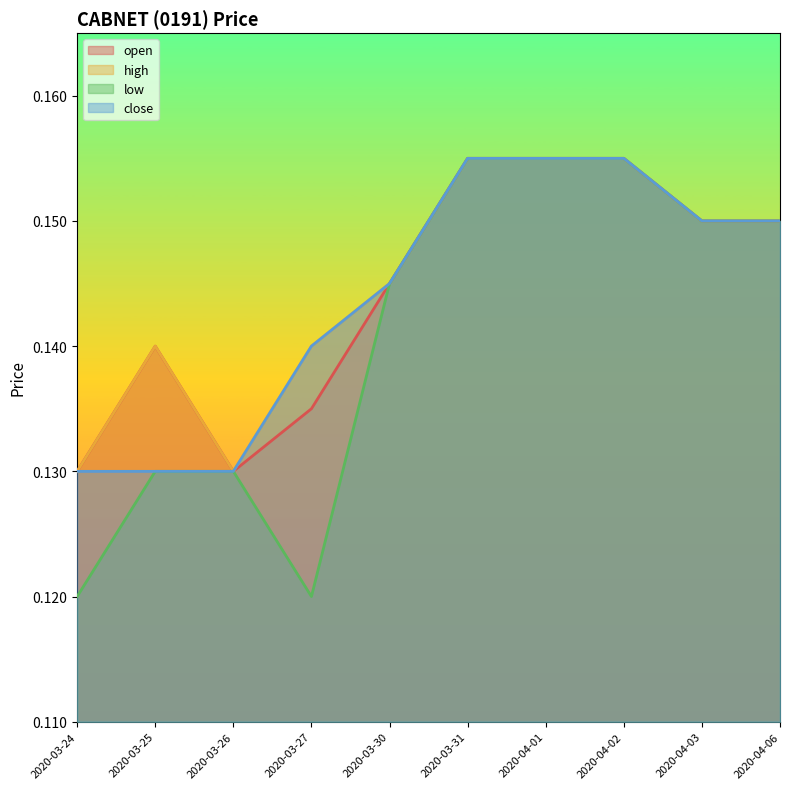

At how many categories does at least one series exceed 0?

10